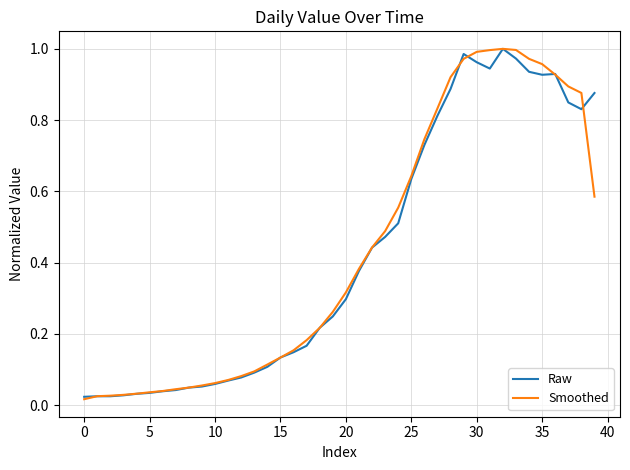

How many lines are shown in the chart?

2